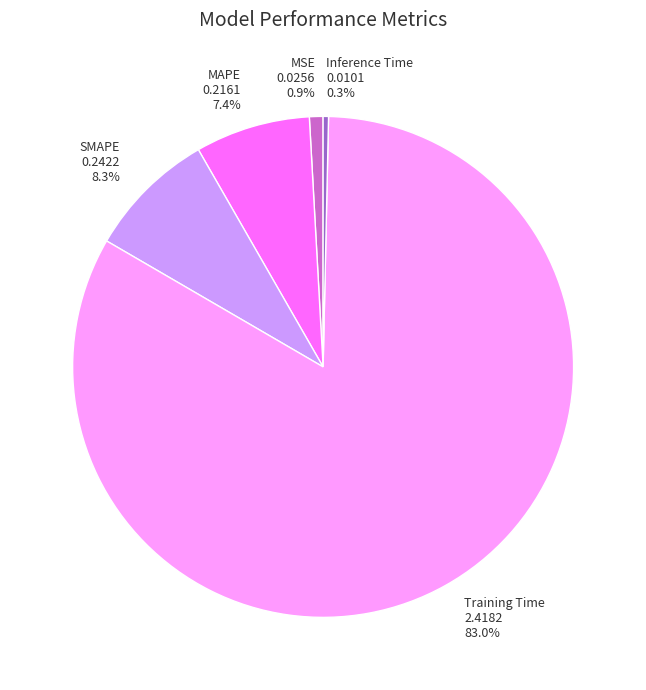

Between Inference Time and MAPE, which is larger?

MAPE